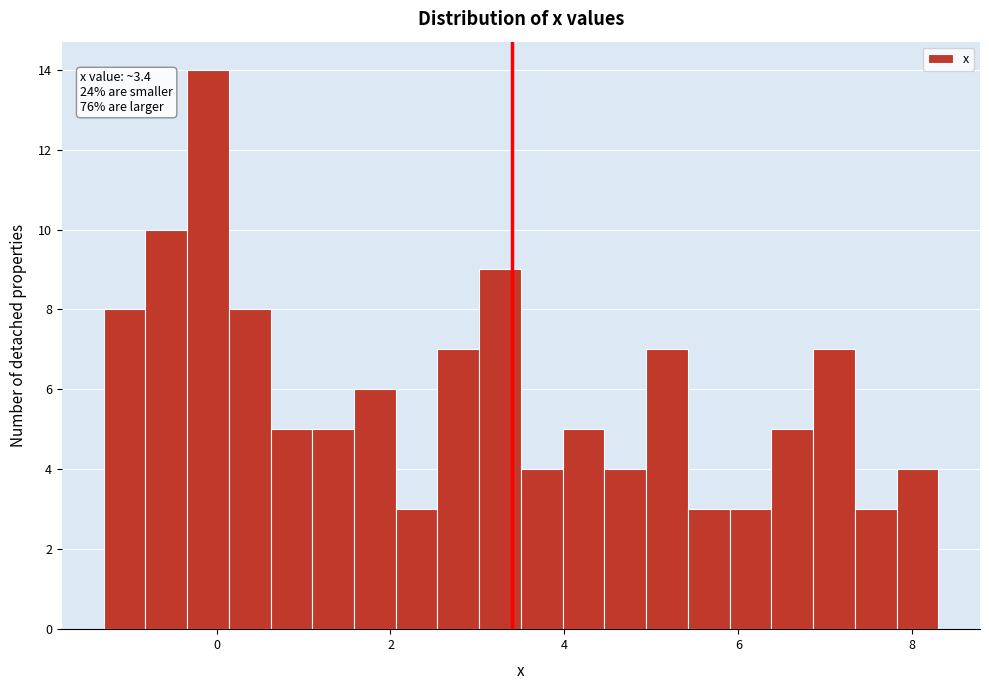

Read against the x-axis, roughly where is the centre of the tallest bar?

0.0